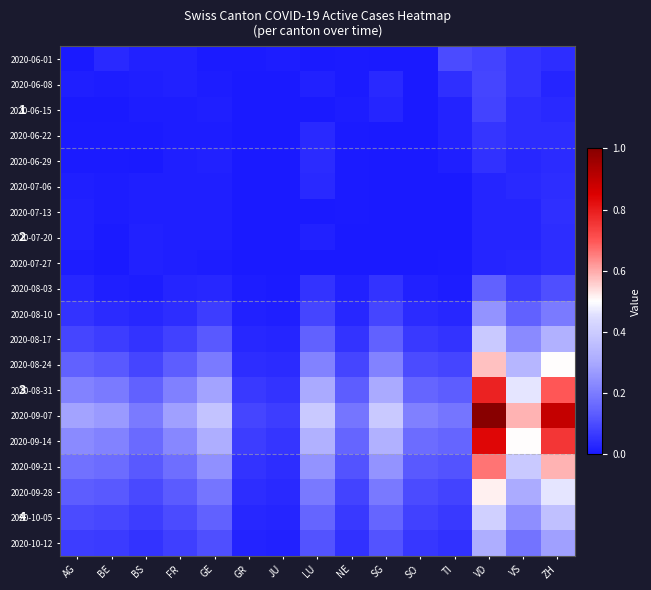

Where is 2020-07-13 nearest to the value 0?

GR